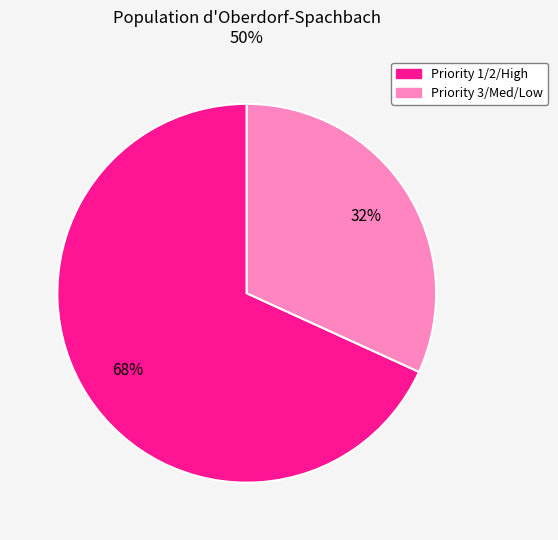

To the nearest percent, what is the difference between the largest and smallest slice percentages?

36%